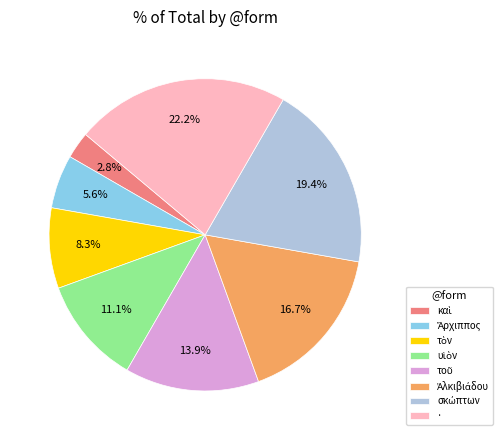

What is the largest slice in the pie chart?

·